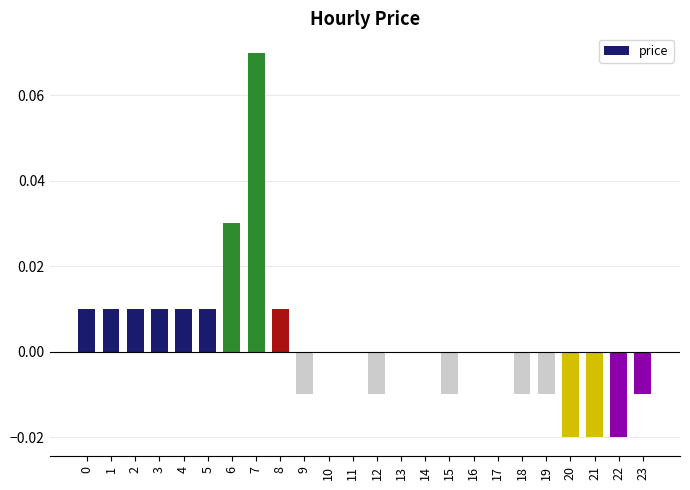

Is it true that the value at 12 is -0.0?

True